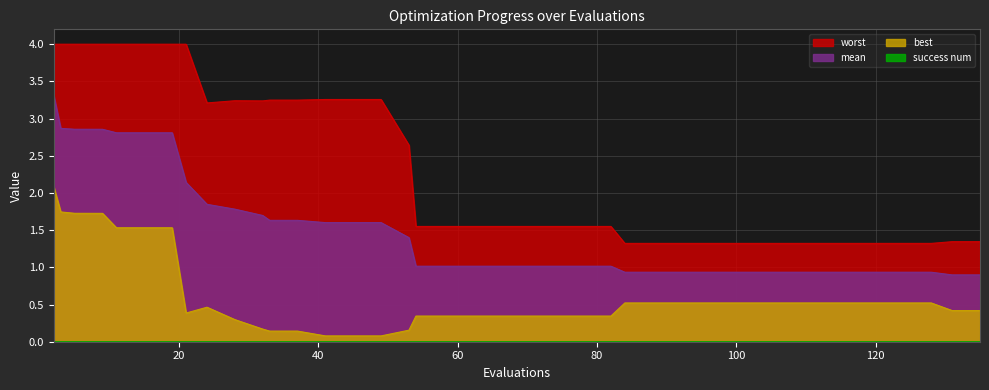

Which series has the widest spread of values?

worst